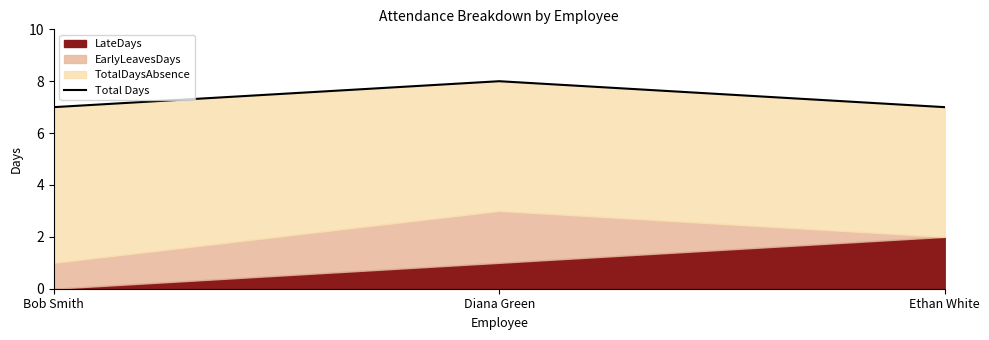

Count the number of values greater than 7.

1